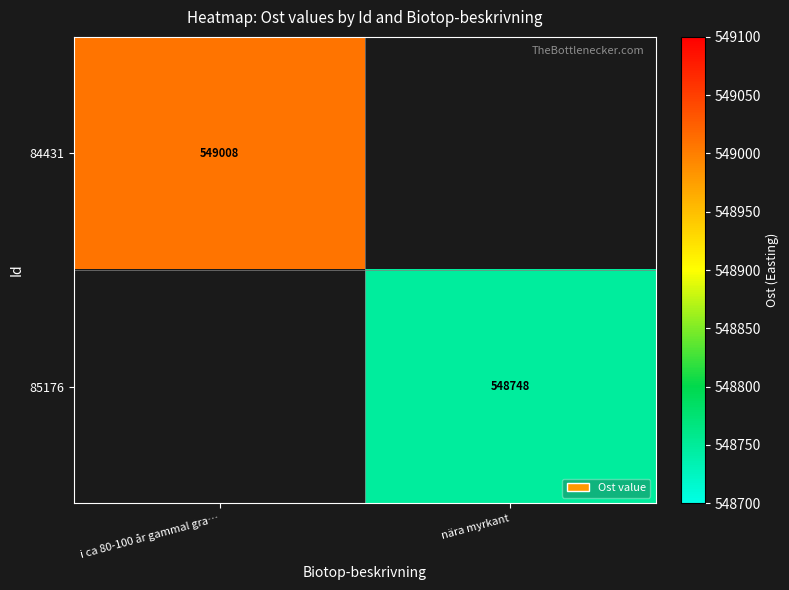

Is the value of 85176 at nära myrkant greater than the value of 84431 at i ca 80-100 år gammal gra…?

No